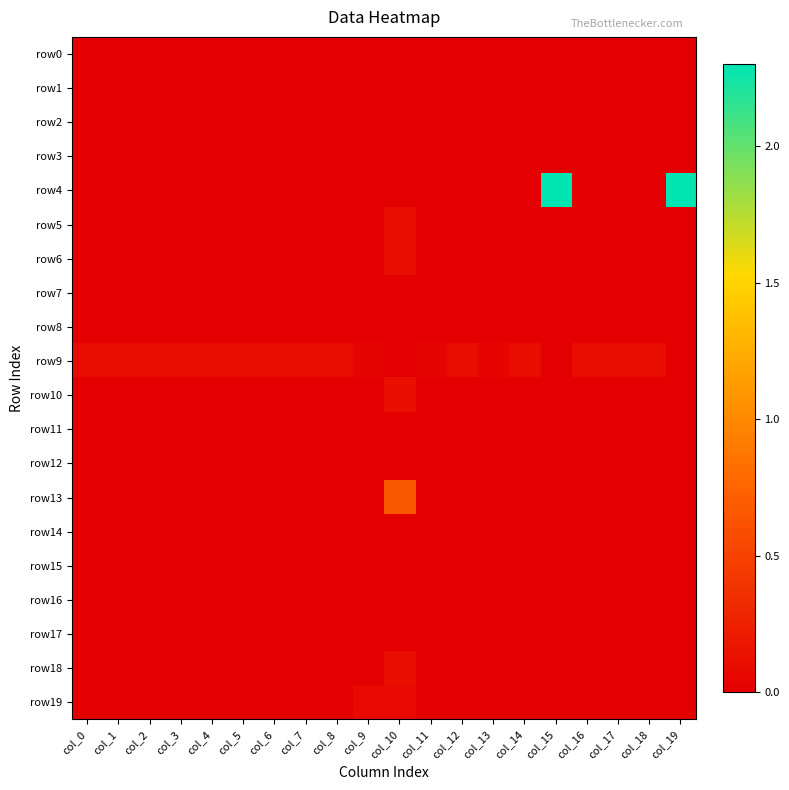

Reading left to right, what are all the values shown in this chart?

row0: col_0=0.0	col_1=0.0	col_2=0.0	col_3=0.0	col_4=0.0	col_5=0.0	col_6=0.0	col_7=0.0	col_8=0.0	col_9=0.0	col_10=0.0	col_11=0.0	col_12=0.0	col_13=0.0	col_14=0.0	col_15=0.0	col_16=0.0	col_17=0.0	col_18=0.0	col_19=0.0
row1: col_0=0.0	col_1=0.0	col_2=0.0	col_3=0.0	col_4=0.0	col_5=0.0	col_6=0.0	col_7=0.0	col_8=0.0	col_9=0.0	col_10=0.0	col_11=0.0	col_12=0.0	col_13=0.0	col_14=0.0	col_15=0.0	col_16=0.0	col_17=0.0	col_18=0.0	col_19=0.0
row2: col_0=0.0	col_1=0.0	col_2=0.0	col_3=0.0	col_4=0.0	col_5=0.0	col_6=0.0	col_7=0.0	col_8=0.0	col_9=0.0	col_10=0.0	col_11=0.0	col_12=0.0	col_13=0.0	col_14=0.0	col_15=0.0	col_16=0.0	col_17=0.0	col_18=0.0	col_19=0.0
row3: col_0=0.0	col_1=0.0	col_2=0.0	col_3=0.0	col_4=0.0	col_5=0.0	col_6=0.0	col_7=0.0	col_8=0.0	col_9=0.0	col_10=0.0	col_11=0.0	col_12=0.0	col_13=0.0	col_14=0.0	col_15=0.0	col_16=0.0	col_17=0.0	col_18=0.0	col_19=0.0
row4: col_0=0.0	col_1=0.0	col_2=0.0	col_3=0.0	col_4=0.0	col_5=0.0	col_6=0.0	col_7=0.0	col_8=0.0	col_9=0.0	col_10=0.0	col_11=0.0	col_12=0.0	col_13=0.0	col_14=0.0	col_15=2.3	col_16=0.0	col_17=0.0	col_18=0.0	col_19=2.3
row5: col_0=0.0	col_1=0.0	col_2=0.0	col_3=0.0	col_4=0.0	col_5=0.0	col_6=0.0	col_7=0.0	col_8=0.0	col_9=0.0	col_10=0.1	col_11=0.0	col_12=0.0	col_13=0.0	col_14=0.0	col_15=0.0	col_16=0.0	col_17=0.0	col_18=0.0	col_19=0.0
row6: col_0=0.0	col_1=0.0	col_2=0.0	col_3=0.0	col_4=0.0	col_5=0.0	col_6=0.0	col_7=0.0	col_8=0.0	col_9=0.0	col_10=0.1	col_11=0.0	col_12=0.0	col_13=0.0	col_14=0.0	col_15=0.0	col_16=0.0	col_17=0.0	col_18=0.0	col_19=0.0
row7: col_0=0.0	col_1=0.0	col_2=0.0	col_3=0.0	col_4=0.0	col_5=0.0	col_6=0.0	col_7=0.0	col_8=0.0	col_9=0.0	col_10=0.0	col_11=0.0	col_12=0.0	col_13=0.0	col_14=0.0	col_15=0.0	col_16=0.0	col_17=0.0	col_18=0.0	col_19=0.0
row8: col_0=0.0	col_1=0.0	col_2=0.0	col_3=0.0	col_4=0.0	col_5=0.0	col_6=0.0	col_7=0.0	col_8=0.0	col_9=0.0	col_10=0.0	col_11=0.0	col_12=0.0	col_13=0.0	col_14=0.0	col_15=0.0	col_16=0.0	col_17=0.0	col_18=0.0	col_19=0.0
row9: col_0=0.1	col_1=0.1	col_2=0.1	col_3=0.1	col_4=0.1	col_5=0.1	col_6=0.1	col_7=0.1	col_8=0.1	col_9=0.0	col_10=0.0	col_11=0.0	col_12=0.1	col_13=0.0	col_14=0.1	col_15=0.0	col_16=0.1	col_17=0.1	col_18=0.1	col_19=0.0
row10: col_0=0.0	col_1=0.0	col_2=0.0	col_3=0.0	col_4=0.0	col_5=0.0	col_6=0.0	col_7=0.0	col_8=0.0	col_9=0.0	col_10=0.1	col_11=0.0	col_12=0.0	col_13=0.0	col_14=0.0	col_15=0.0	col_16=0.0	col_17=0.0	col_18=0.0	col_19=0.0
row11: col_0=0.0	col_1=0.0	col_2=0.0	col_3=0.0	col_4=0.0	col_5=0.0	col_6=0.0	col_7=0.0	col_8=0.0	col_9=0.0	col_10=0.0	col_11=0.0	col_12=0.0	col_13=0.0	col_14=0.0	col_15=0.0	col_16=0.0	col_17=0.0	col_18=0.0	col_19=0.0
row12: col_0=0.0	col_1=0.0	col_2=0.0	col_3=0.0	col_4=0.0	col_5=0.0	col_6=0.0	col_7=0.0	col_8=0.0	col_9=0.0	col_10=0.0	col_11=0.0	col_12=0.0	col_13=0.0	col_14=0.0	col_15=0.0	col_16=0.0	col_17=0.0	col_18=0.0	col_19=0.0
row13: col_0=0.0	col_1=0.0	col_2=0.0	col_3=0.0	col_4=0.0	col_5=0.0	col_6=0.0	col_7=0.0	col_8=0.0	col_9=0.0	col_10=0.7	col_11=0.0	col_12=0.0	col_13=0.0	col_14=0.0	col_15=0.0	col_16=0.0	col_17=0.0	col_18=0.0	col_19=0.0
row14: col_0=0.0	col_1=0.0	col_2=0.0	col_3=0.0	col_4=0.0	col_5=0.0	col_6=0.0	col_7=0.0	col_8=0.0	col_9=0.0	col_10=0.0	col_11=0.0	col_12=0.0	col_13=0.0	col_14=0.0	col_15=0.0	col_16=0.0	col_17=0.0	col_18=0.0	col_19=0.0
row15: col_0=0.0	col_1=0.0	col_2=0.0	col_3=0.0	col_4=0.0	col_5=0.0	col_6=0.0	col_7=0.0	col_8=0.0	col_9=0.0	col_10=0.0	col_11=0.0	col_12=0.0	col_13=0.0	col_14=0.0	col_15=0.0	col_16=0.0	col_17=0.0	col_18=0.0	col_19=0.0
row16: col_0=0.0	col_1=0.0	col_2=0.0	col_3=0.0	col_4=0.0	col_5=0.0	col_6=0.0	col_7=0.0	col_8=0.0	col_9=0.0	col_10=0.0	col_11=0.0	col_12=0.0	col_13=0.0	col_14=0.0	col_15=0.0	col_16=0.0	col_17=0.0	col_18=0.0	col_19=0.0
row17: col_0=0.0	col_1=0.0	col_2=0.0	col_3=0.0	col_4=0.0	col_5=0.0	col_6=0.0	col_7=0.0	col_8=0.0	col_9=0.0	col_10=0.0	col_11=0.0	col_12=0.0	col_13=0.0	col_14=0.0	col_15=0.0	col_16=0.0	col_17=0.0	col_18=0.0	col_19=0.0
row18: col_0=0.0	col_1=0.0	col_2=0.0	col_3=0.0	col_4=0.0	col_5=0.0	col_6=0.0	col_7=0.0	col_8=0.0	col_9=0.0	col_10=0.1	col_11=0.0	col_12=0.0	col_13=0.0	col_14=0.0	col_15=0.0	col_16=0.0	col_17=0.0	col_18=0.0	col_19=0.0
row19: col_0=0.0	col_1=0.0	col_2=0.0	col_3=0.0	col_4=0.0	col_5=0.0	col_6=0.0	col_7=0.0	col_8=0.0	col_9=0.1	col_10=0.1	col_11=0.0	col_12=0.0	col_13=0.0	col_14=0.0	col_15=0.0	col_16=0.0	col_17=0.0	col_18=0.0	col_19=0.0